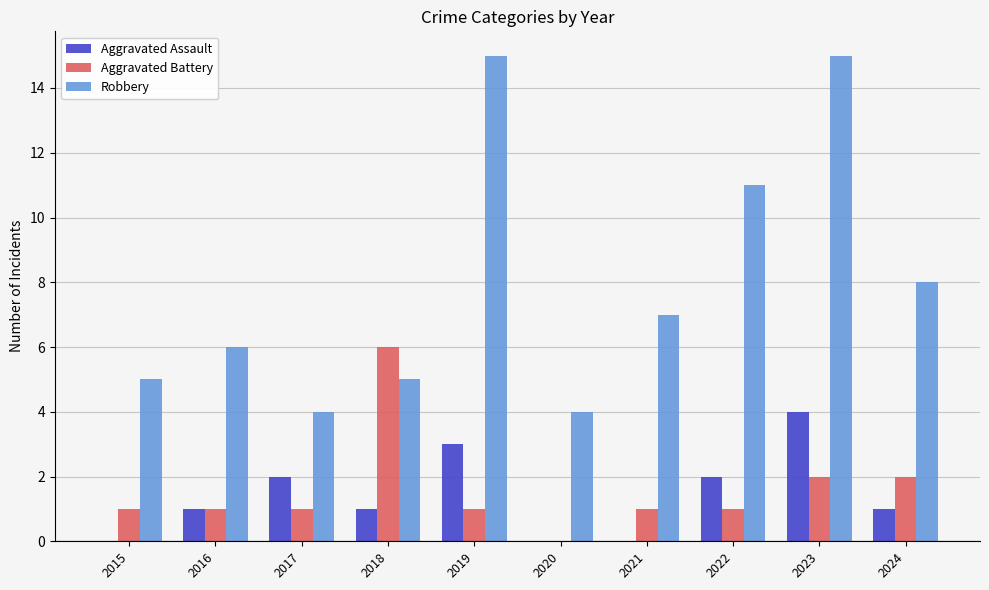

The Aggravated Assault series shows 0 at 2020. True or false?

True